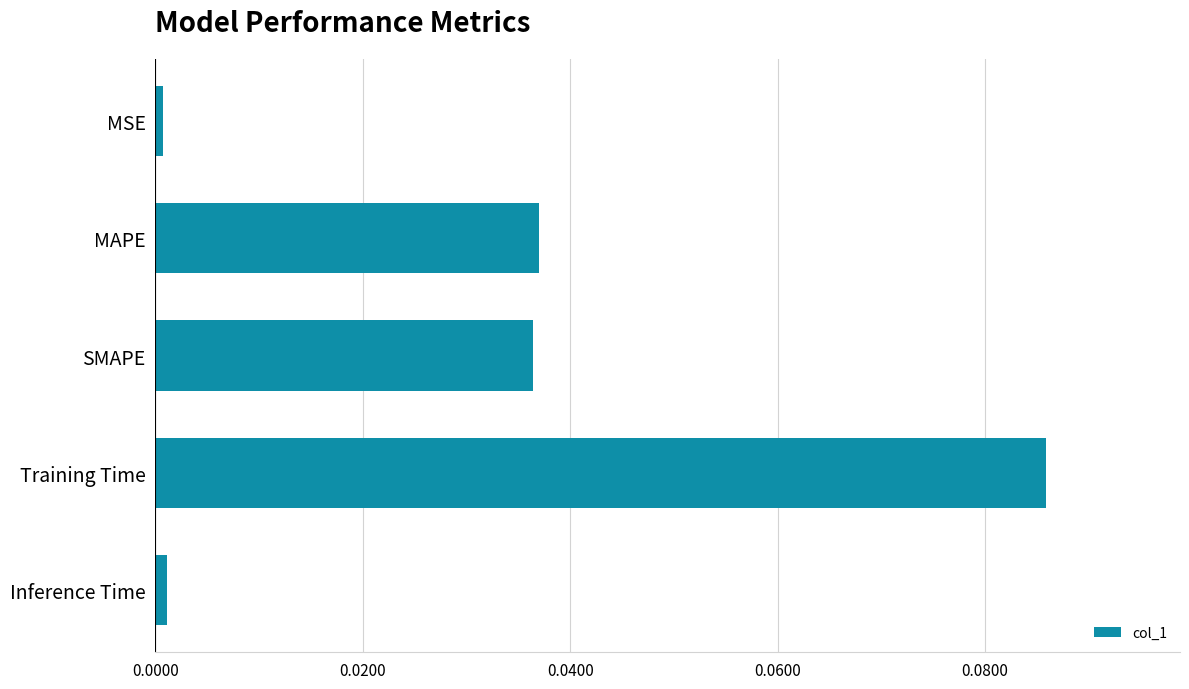

True or false: the data shows 0.2 at Training Time.

False